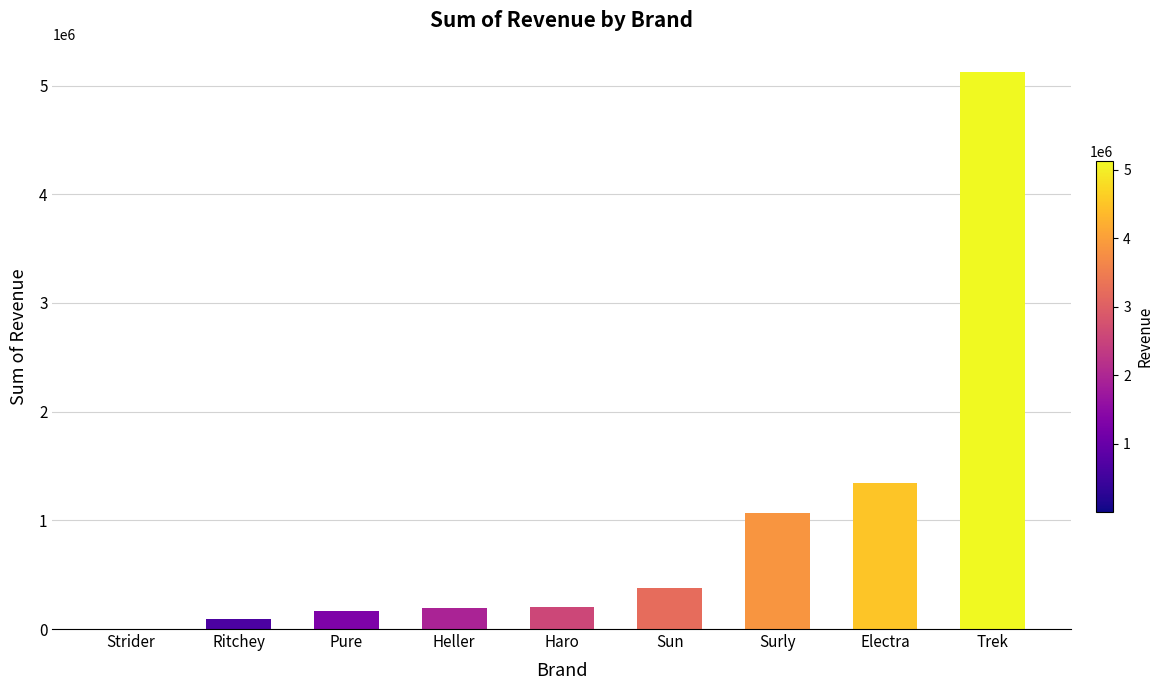

The value at Surly is 1734429.6. True or false?

False